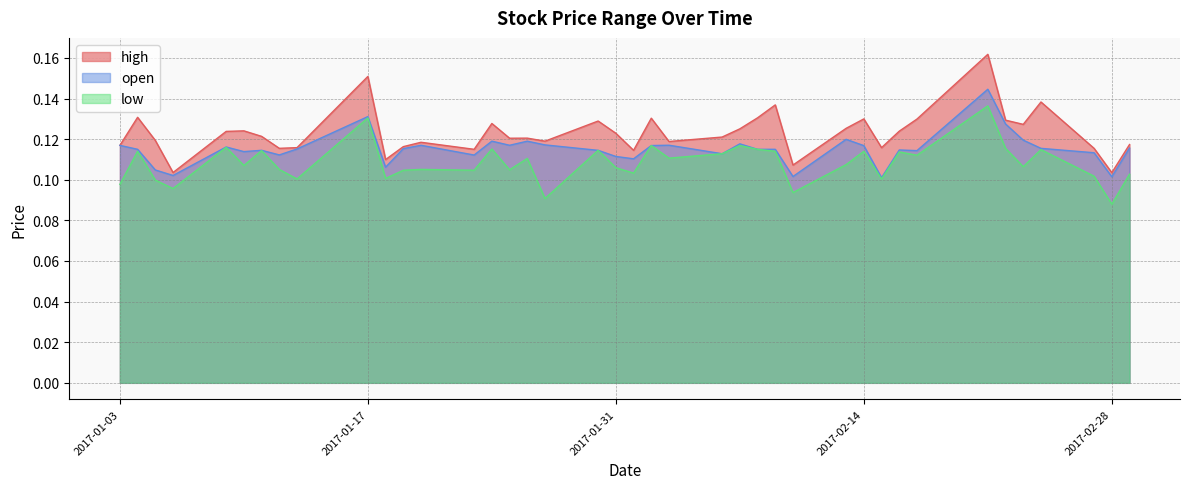

Which category has the highest value across all series?

2017-02-21